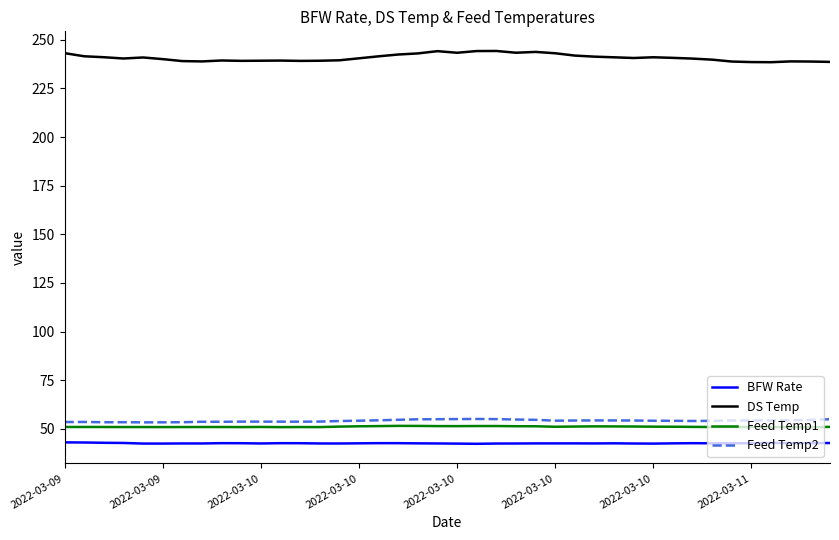

Which series has the largest total across all categories?

DS Temp